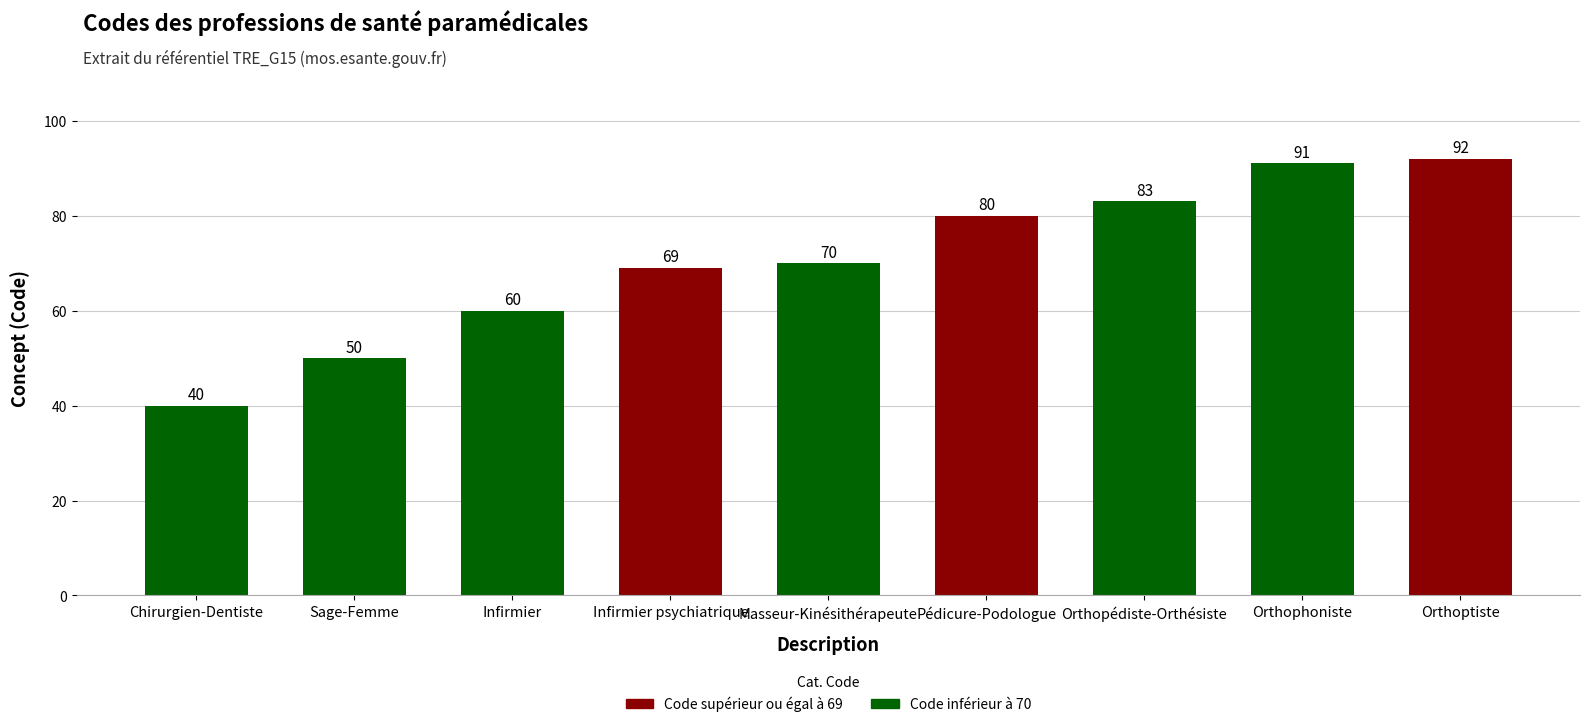

What is the maximum value shown in the chart?

92